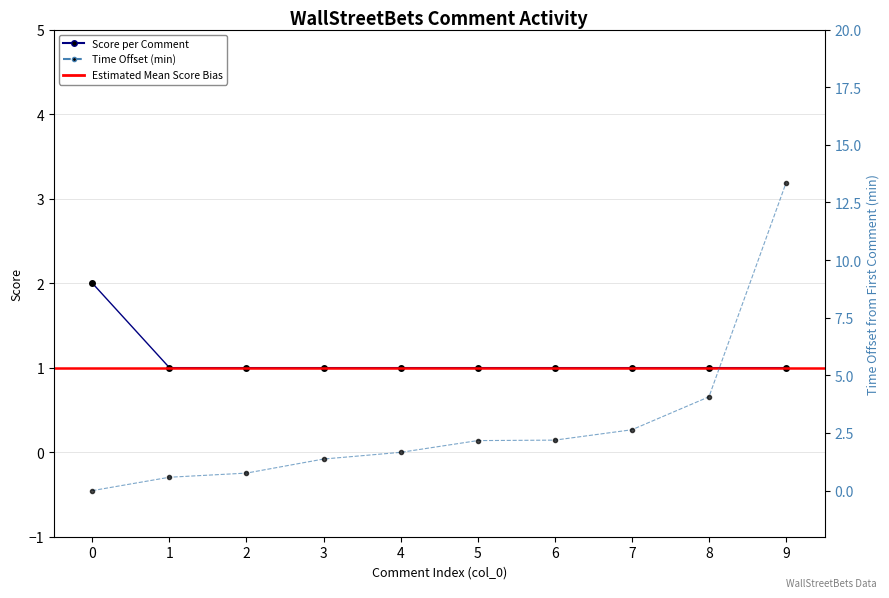

How many values in the created_utc_norm series are below 2?

5